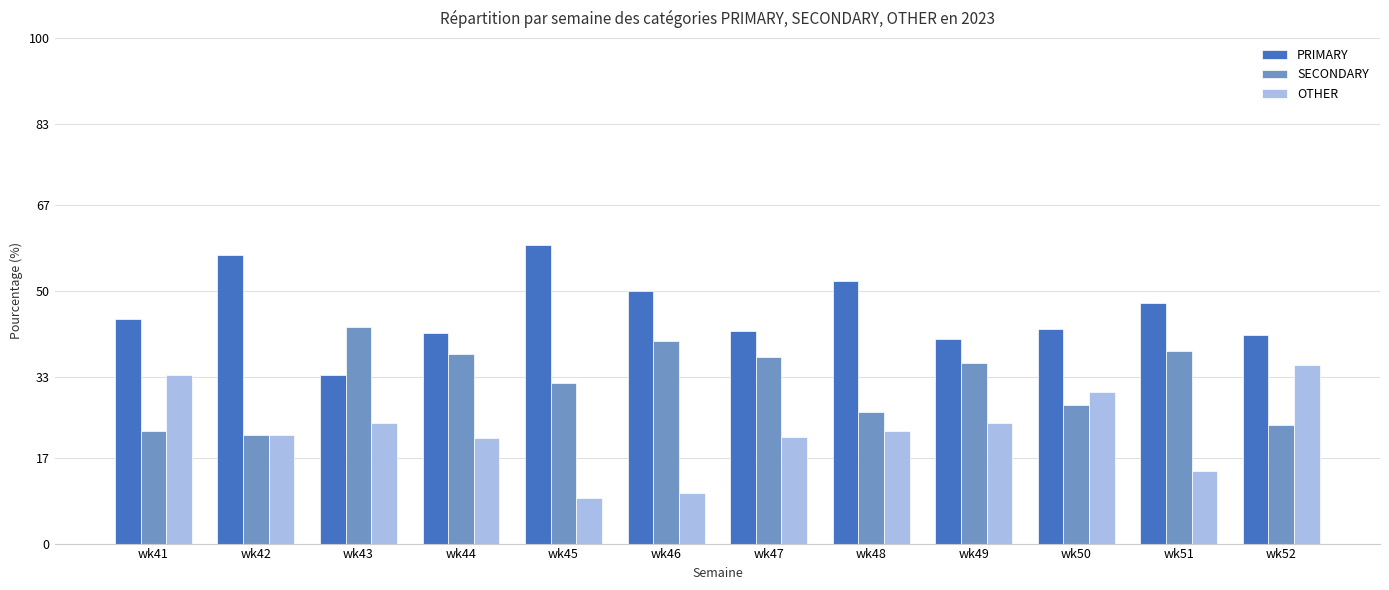

What are all the series names shown in the legend?

PRIMARY, SECONDARY, OTHER